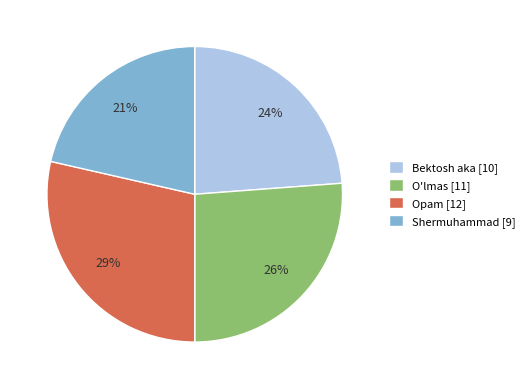

What is the ratio of the value at Shermuhammad to the value at Bektosh aka?

0.9